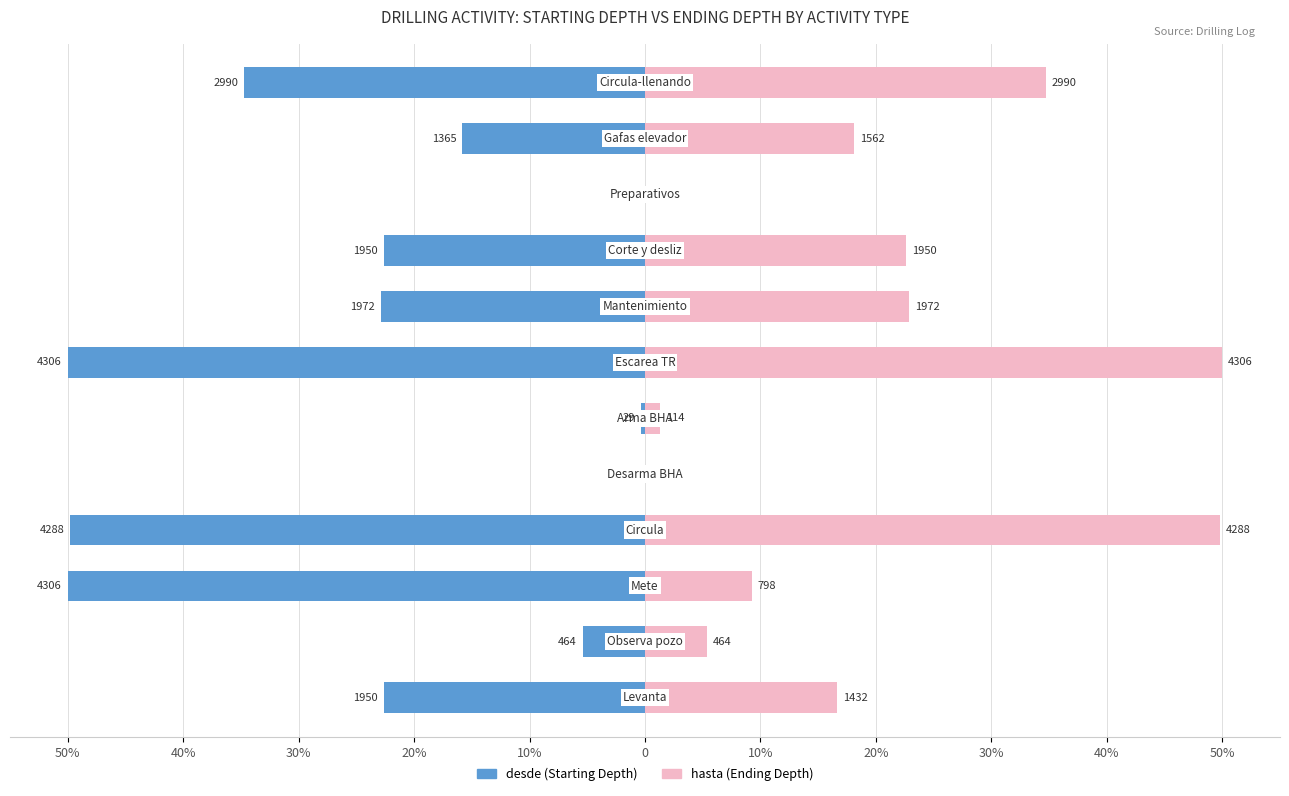

Reading right to left, transcribe all the data shown in this chart.

desde (Starting Depth): -34.7	-15.8	0.0	-22.6	-22.9	-50.0	-0.3	0.0	-49.8	-50.0	-5.4	-22.6
hasta (Ending Depth): 34.7	18.1	0.0	22.6	22.9	50.0	1.3	0.0	49.8	9.3	5.4	16.6